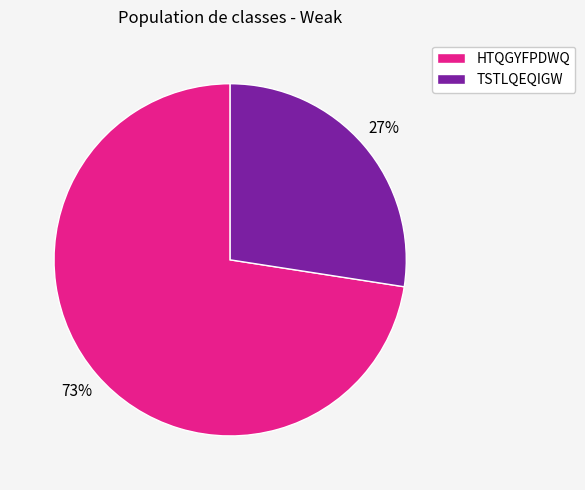

Which slice is the largest?

HTQGYFPDWQ